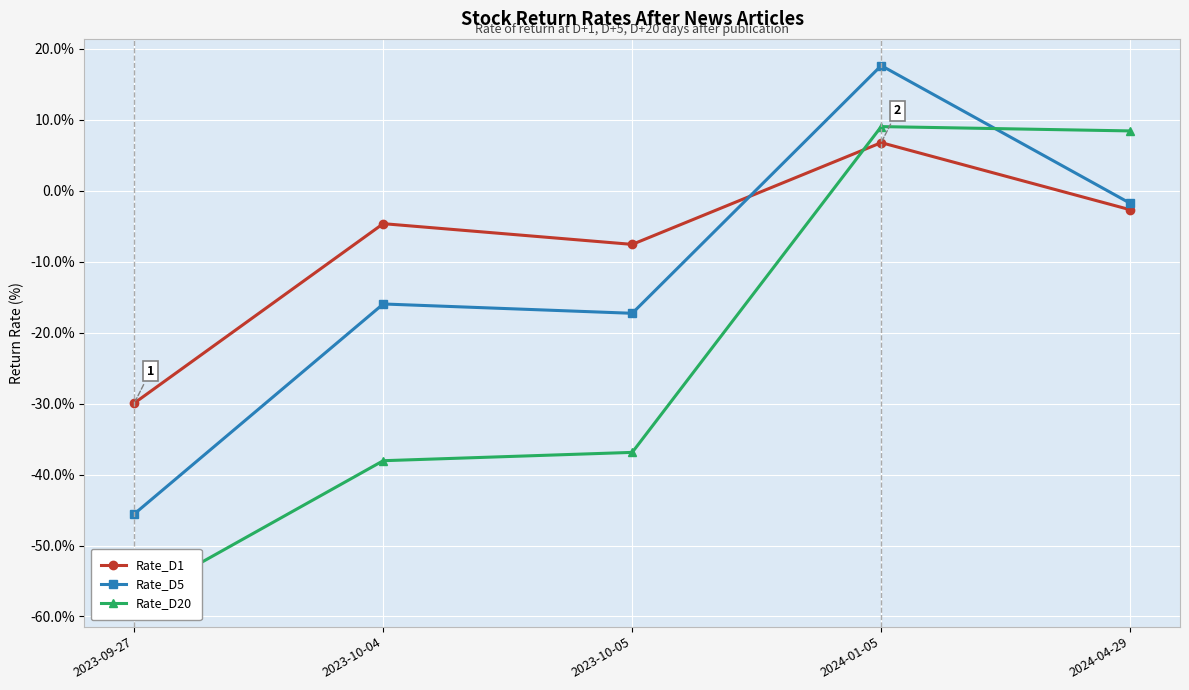

What is the label of the 2nd point from the right?

2024-01-05